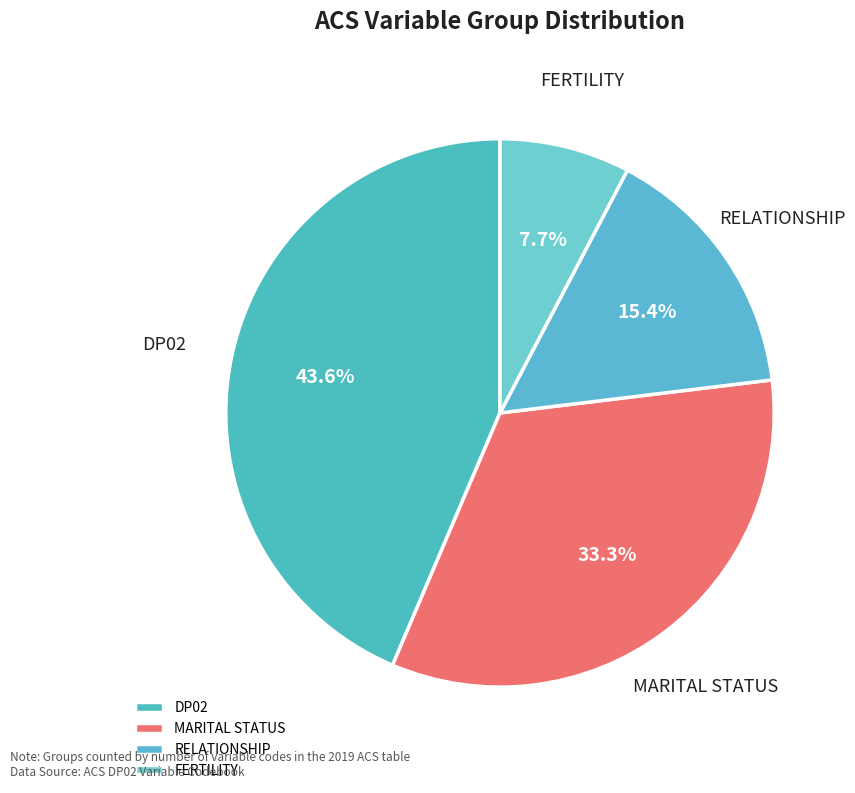

How much of the chart is everything except MARITAL STATUS?

66.7%